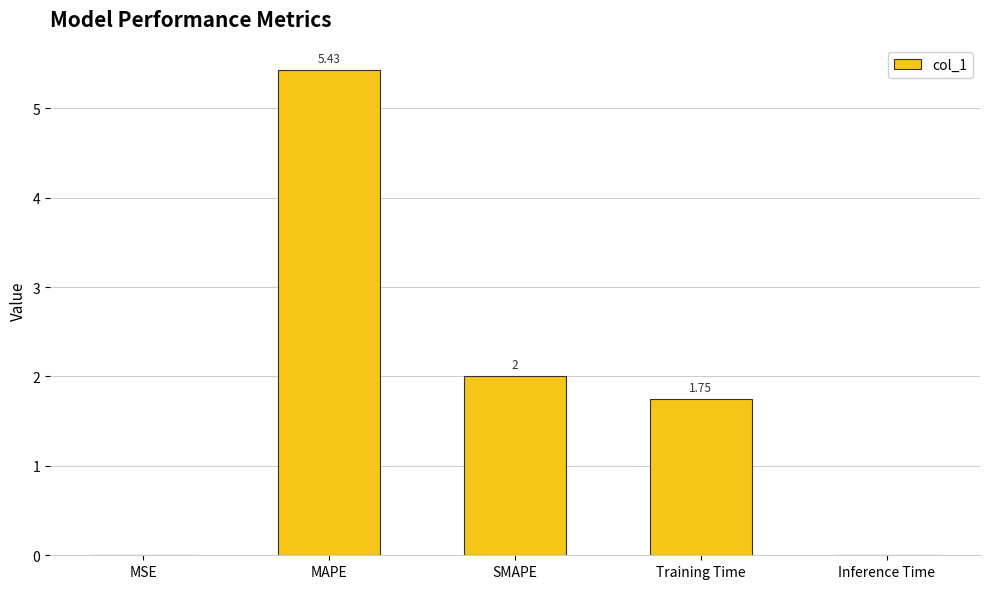

At which category does the chart reach its peak across all series?

MAPE